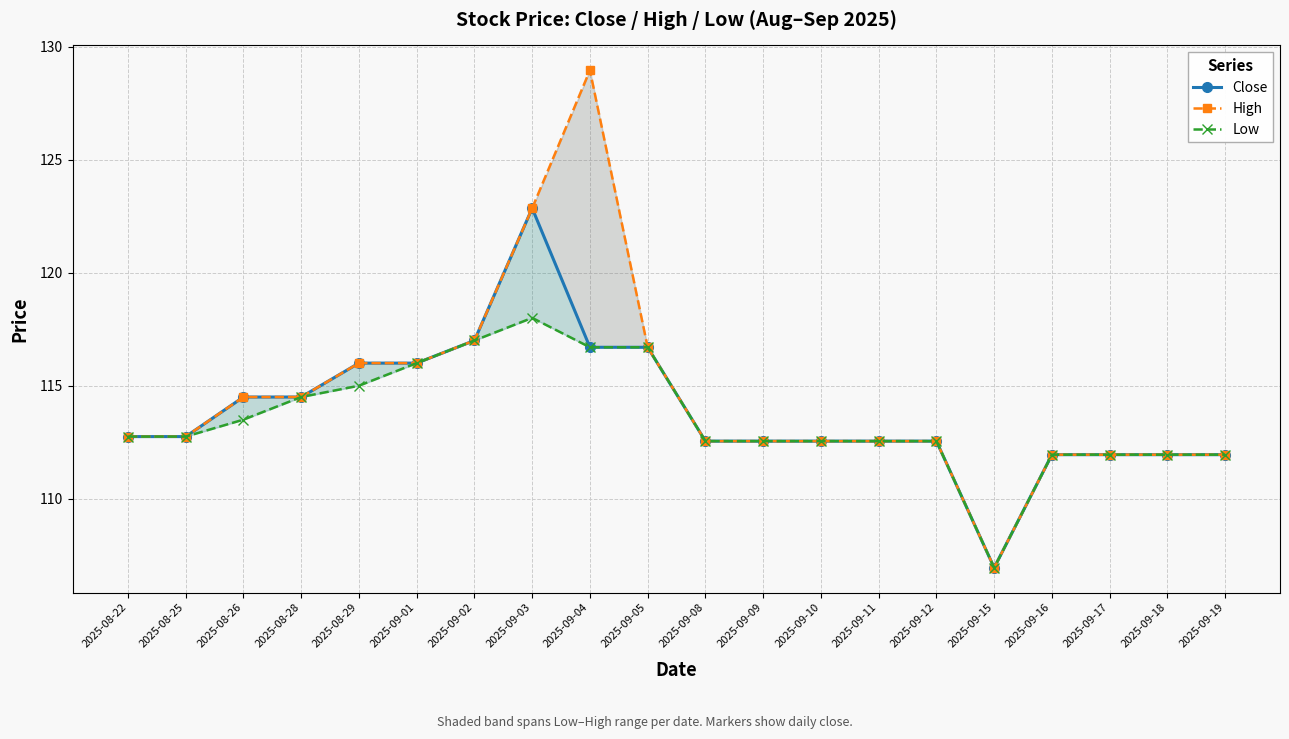

What is the greatest value displayed?

128.9